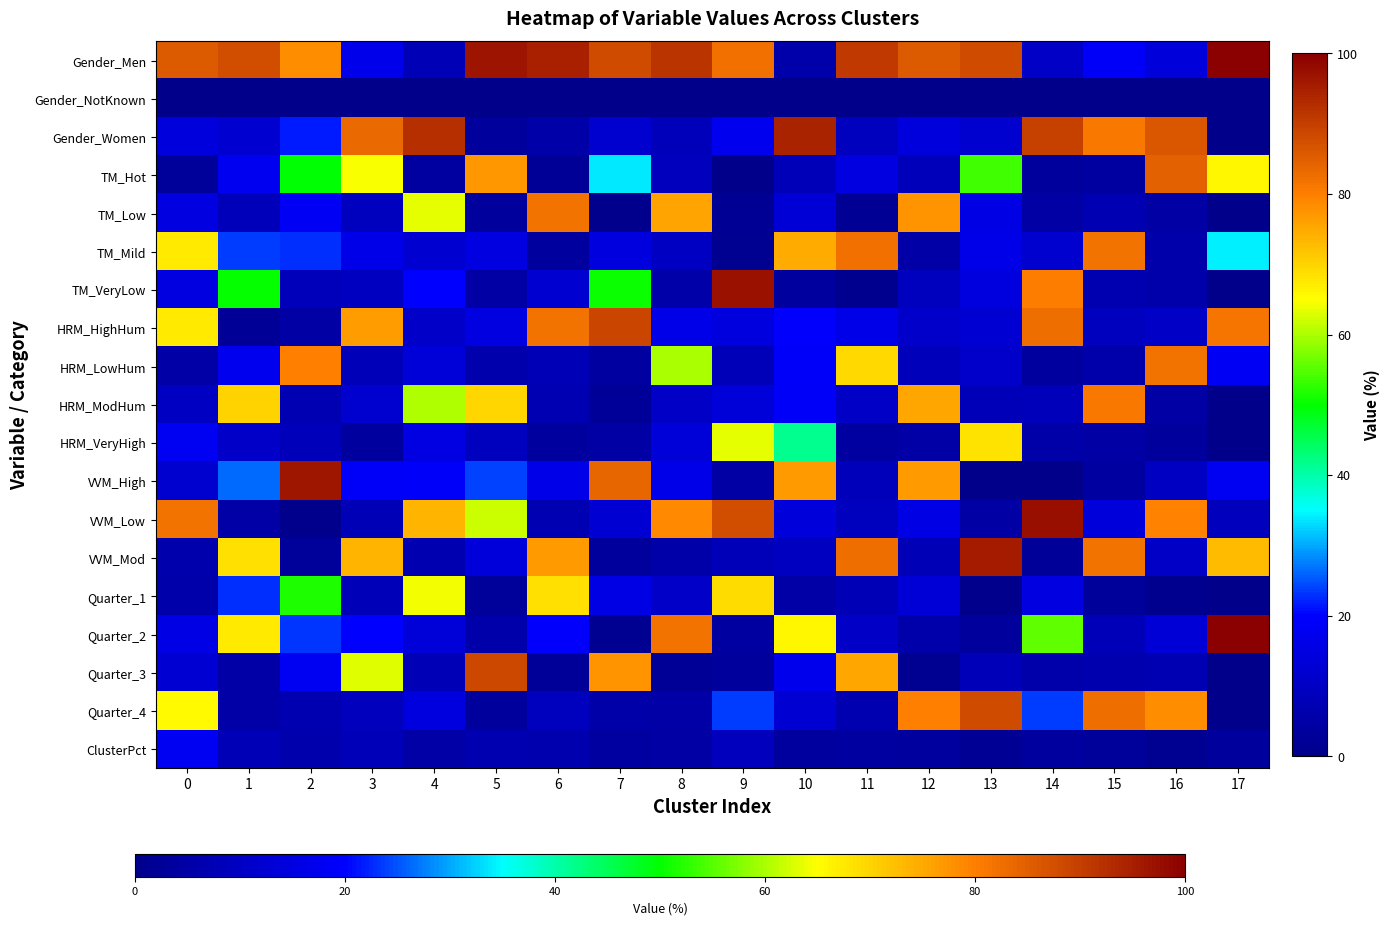

Which series changed the most between 4 and 6?

Gender_Men